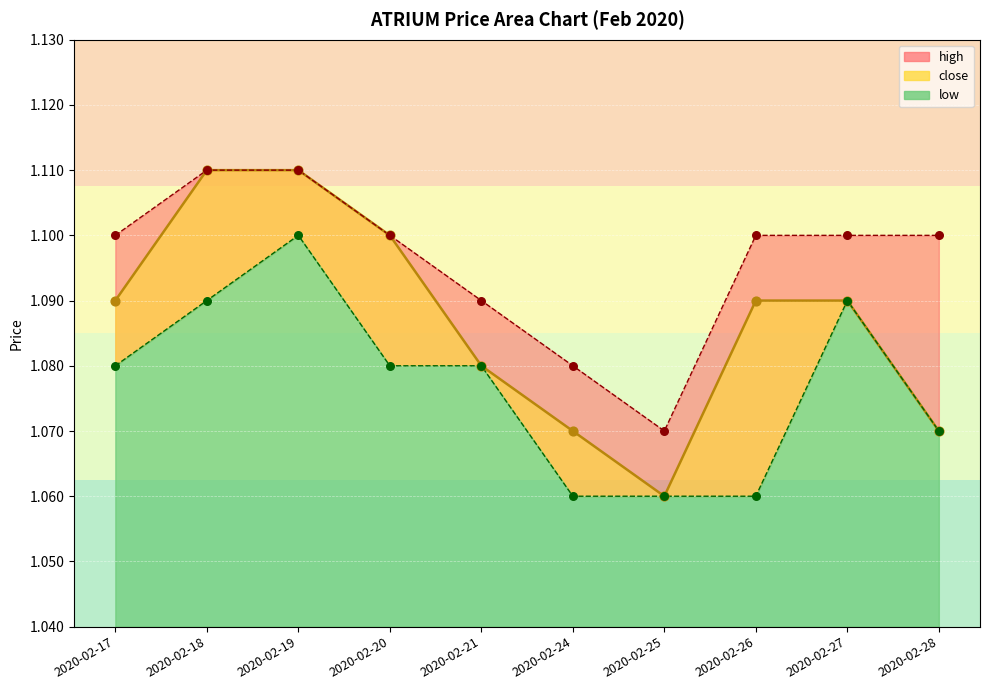

Which series has the widest spread of Y values?

close